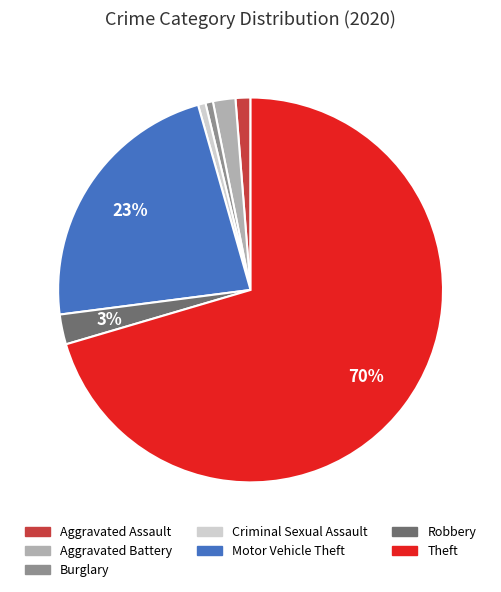

To the nearest percent, what is the average slice percentage?

14%